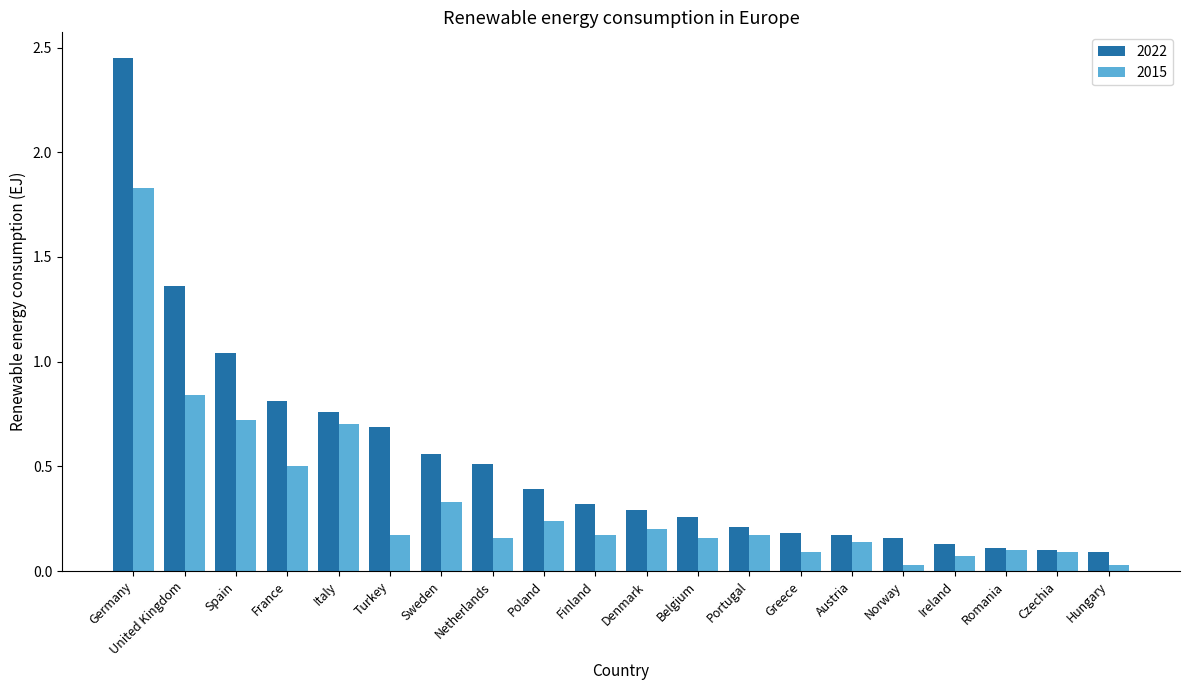

What position from the left is Hungary?

20